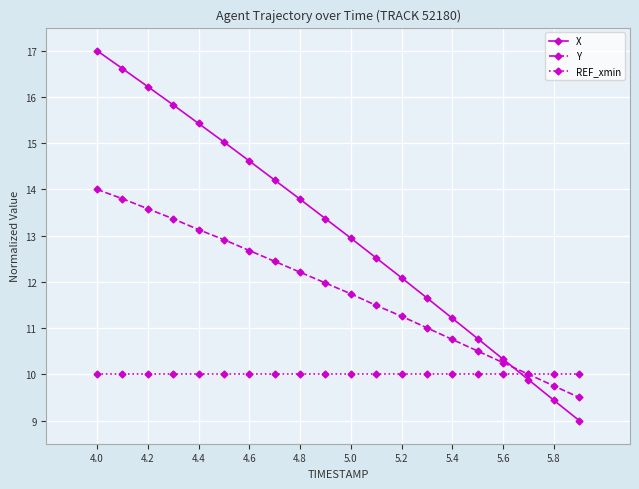

Rank the series by their average value, from lowest to highest.

REF_xmin, Y, X